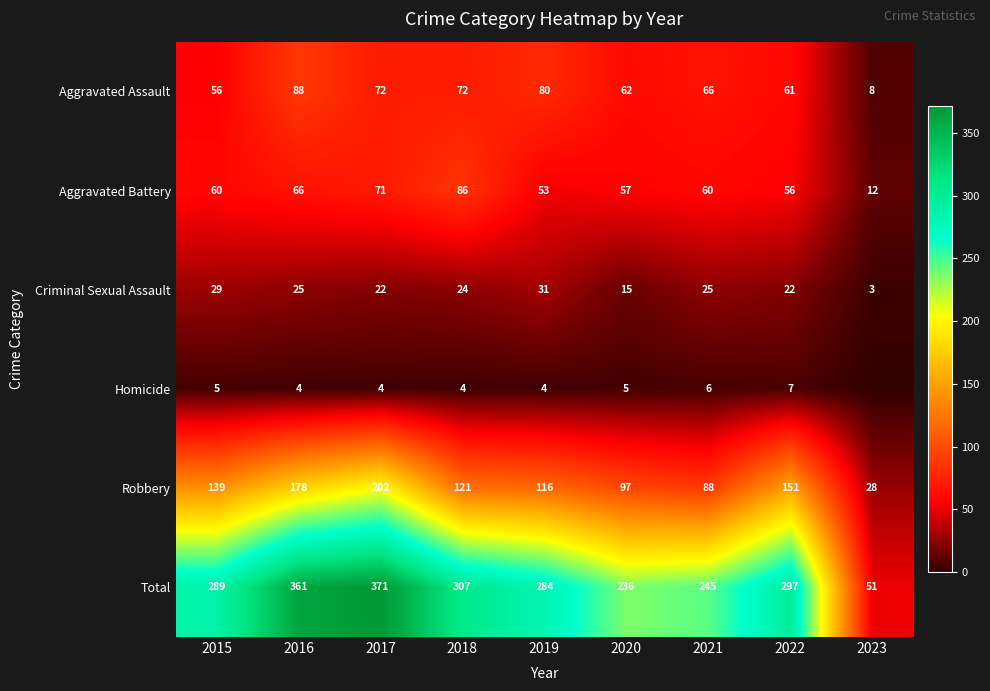

What is the difference between the maximum and minimum values in the Aggravated Assault series?

80